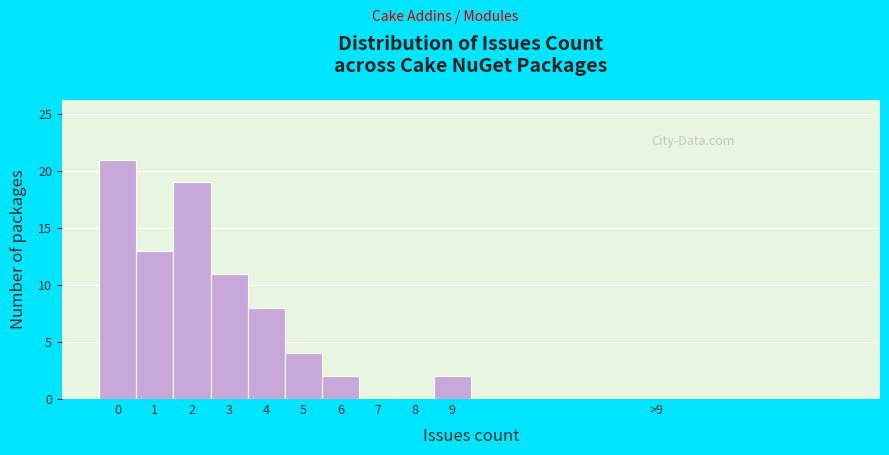

Reading right to left, list all the values displayed in this chart.

>9=0	9=2	8=0	7=0	6=2	5=4	4=8	3=11	2=19	1=13	0=21